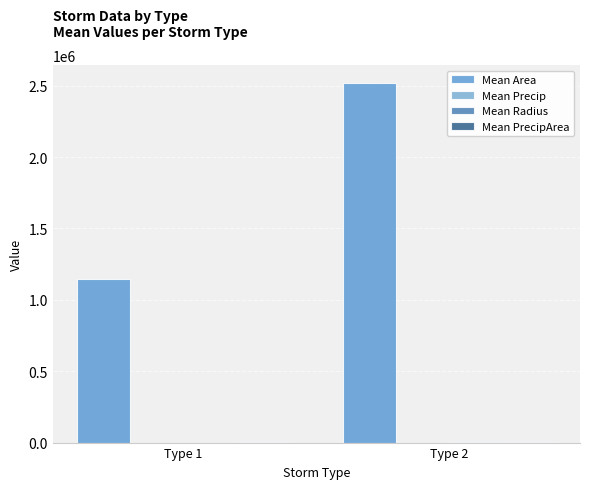

Reading right to left, extract all data points from this chart.

Mean Area: Type 2=2517708.3	Type 1=1144864.9
Mean Precip: Type 2=3.3	Type 1=2.2
Mean Radius: Type 2=861.2	Type 1=521.4
Mean PrecipArea: Type 2=2667.7	Type 1=1821.0